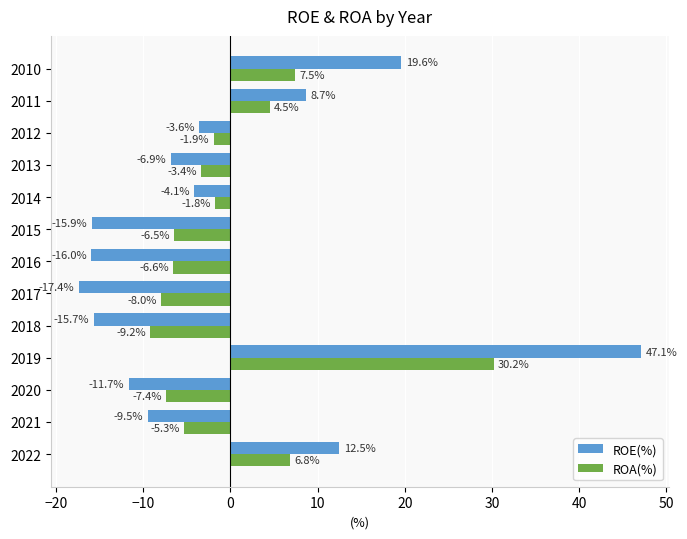

The value of ROA(%) at 2010 is 7.5. True or false?

True